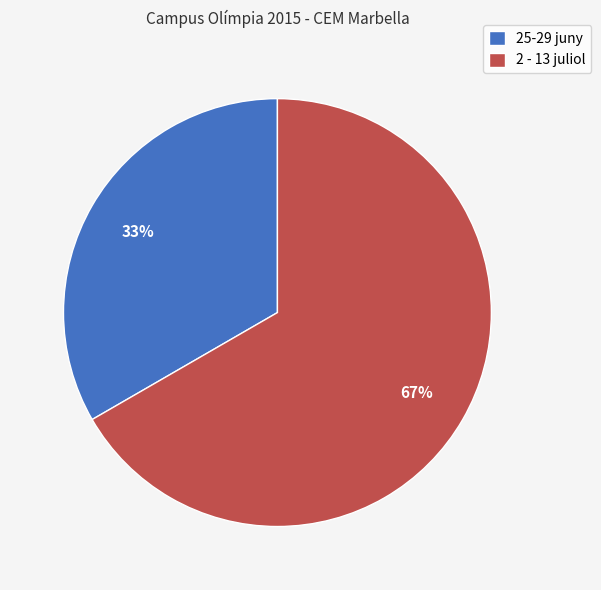

The 25-29 juny slice represents 33% of the pie. True or false?

True